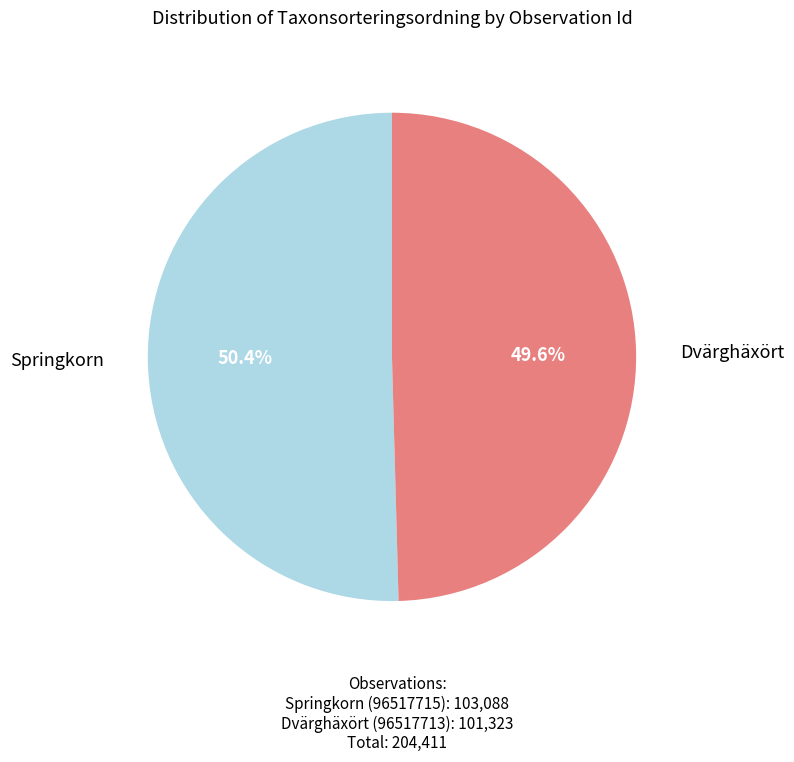

To the nearest percent, what is the average slice percentage?

50%